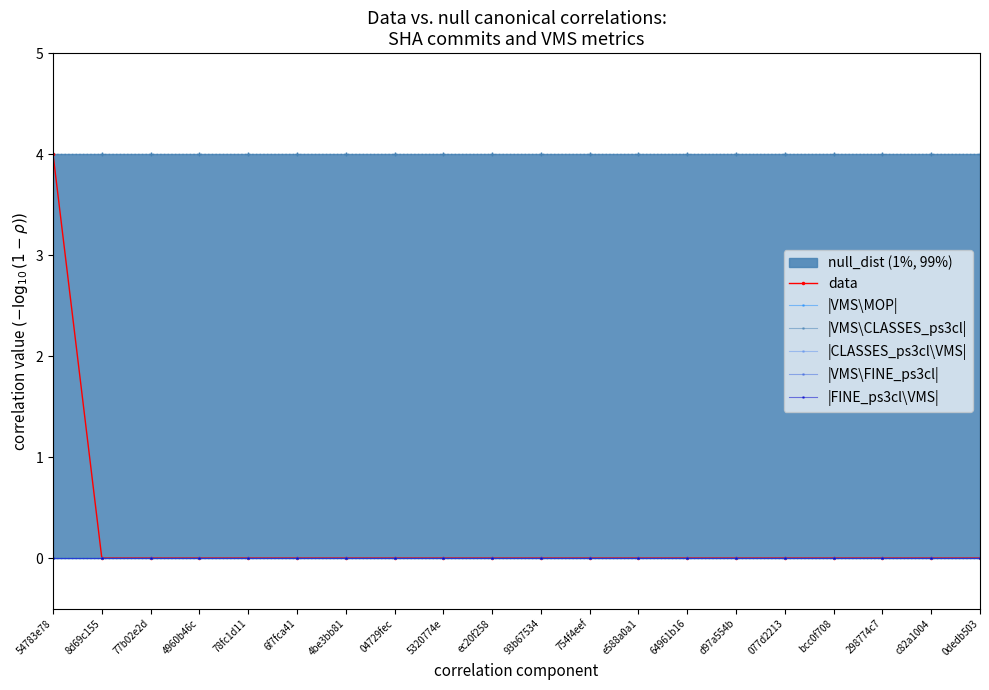

What is the label of the 17th point from the left?

bcc0f708